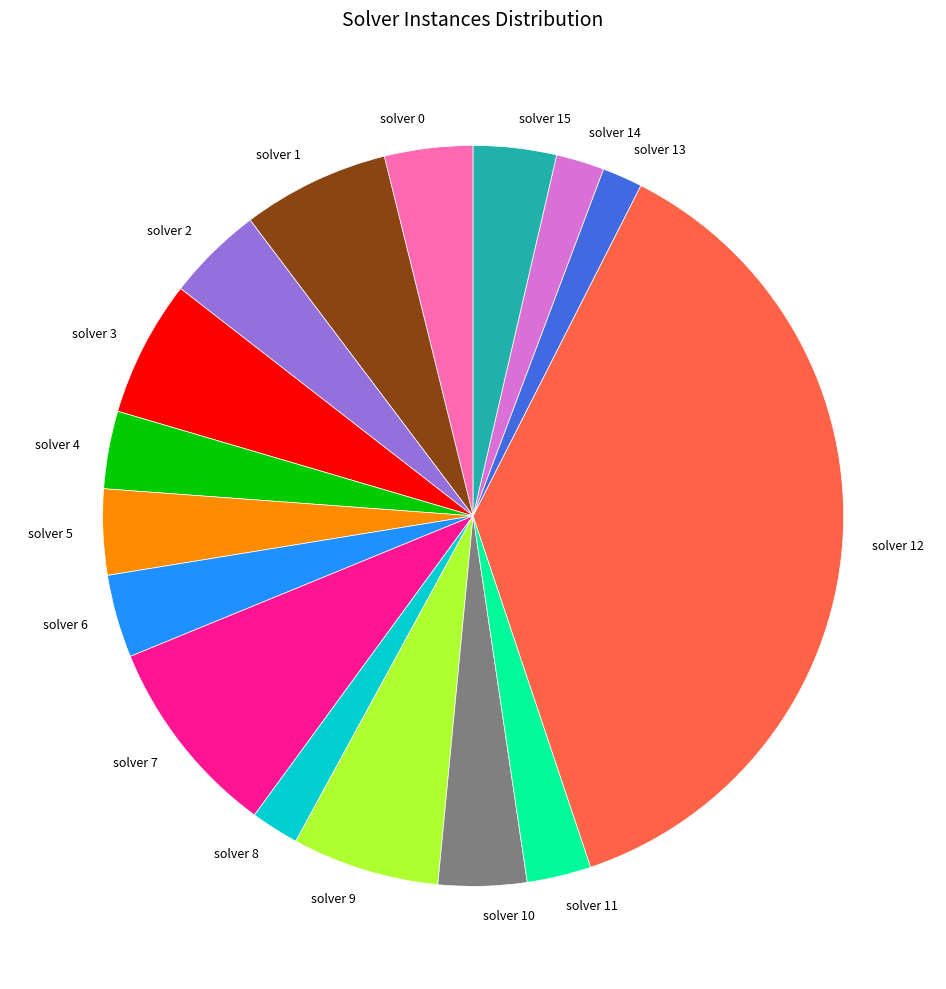

Between solver 1 and solver 13, which is larger?

solver 1